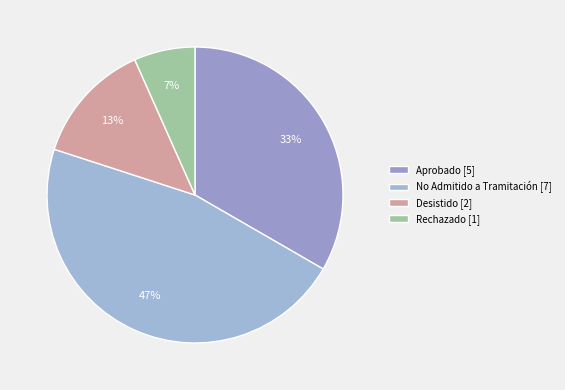

What portion of the pie excludes Aprobado [5]?

66.7%